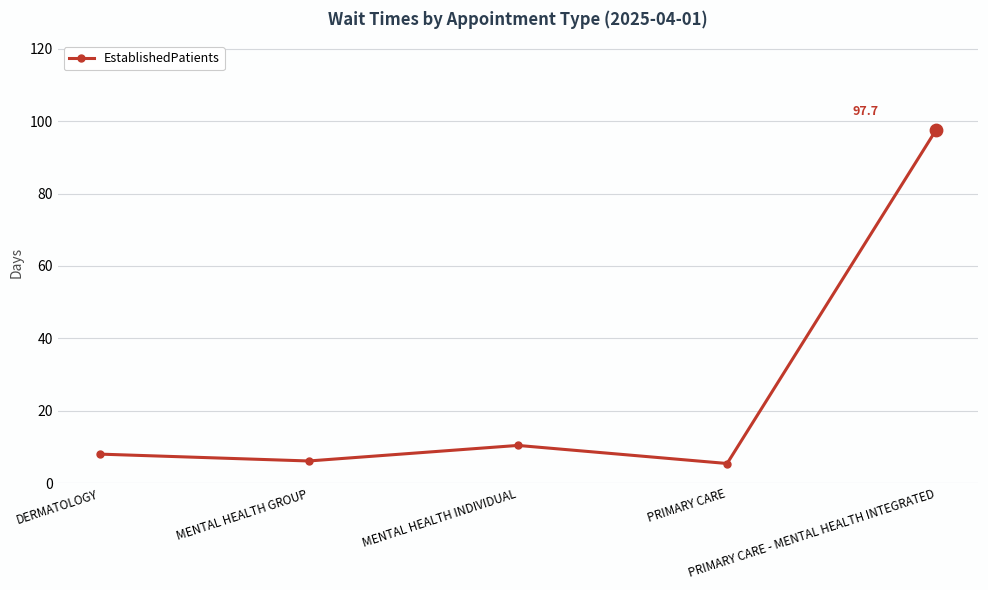

Which has a higher value, MENTAL HEALTH INDIVIDUAL or PRIMARY CARE - MENTAL HEALTH INTEGRATED?

PRIMARY CARE - MENTAL HEALTH INTEGRATED